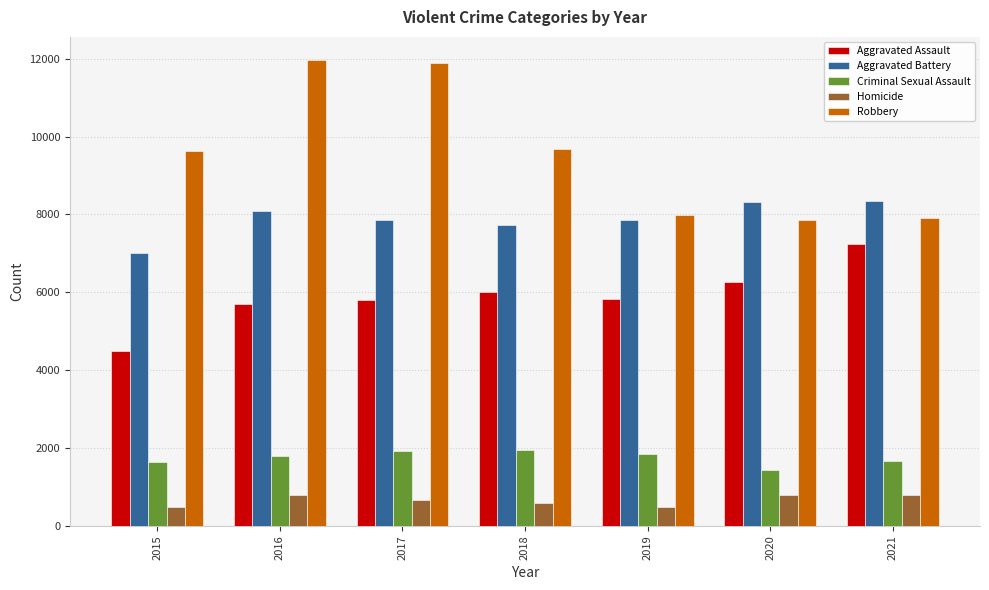

What is the minimum value shown in the chart?

496